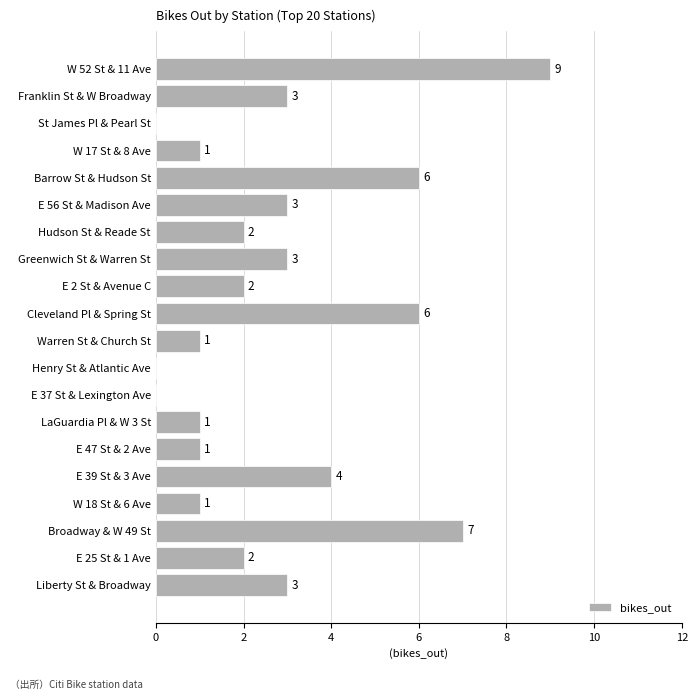

What is the sum of the values at LaGuardia Pl & W 3 St and Liberty St & Broadway?

4